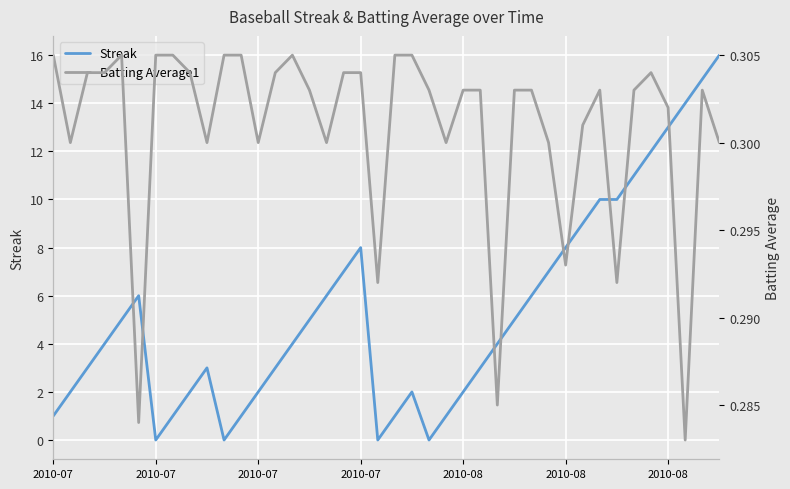

True or false: Streak has a value of 2.2 at 15.

False